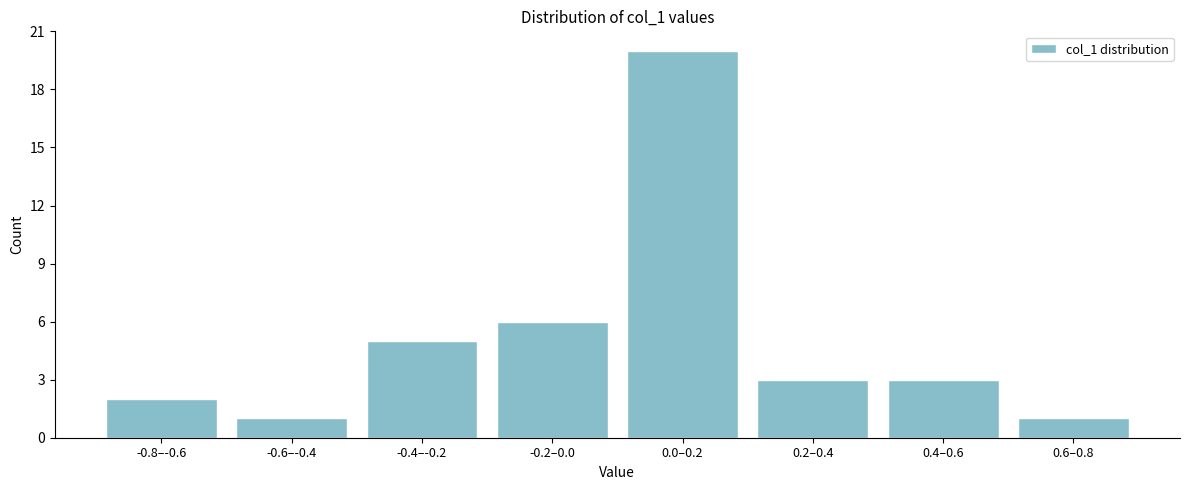

Reading left to right, extract all data points from this chart.

-0.8–-0.6=2	-0.6–-0.4=1	-0.4–-0.2=5	-0.2–0.0=6	0.0–0.2=20	0.2–0.4=3	0.4–0.6=3	0.6–0.8=1